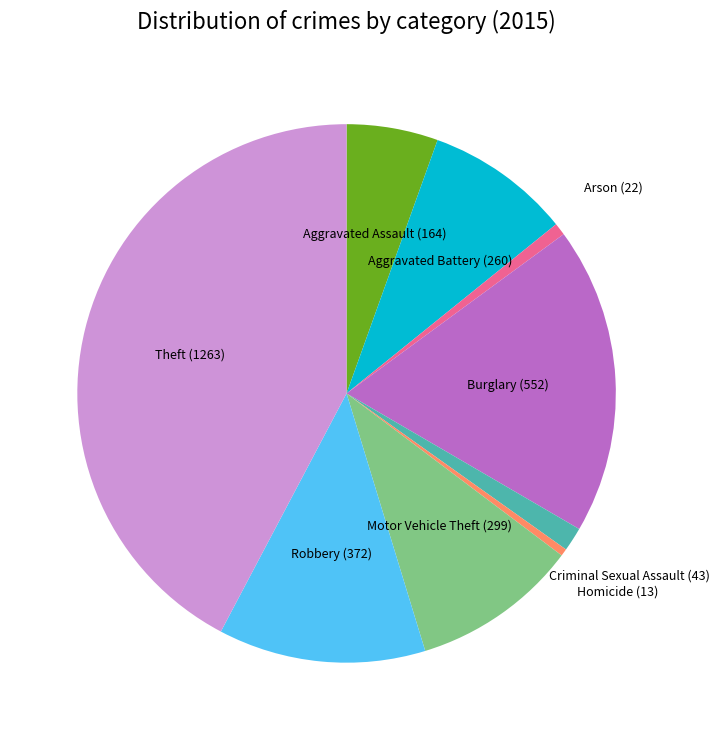

Approximately how many times larger is the value at Arson compared to Robbery?

0.1